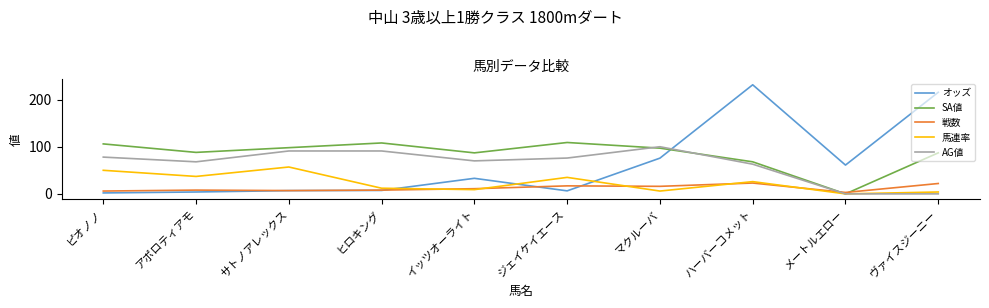

How many lines are shown in the chart?

5